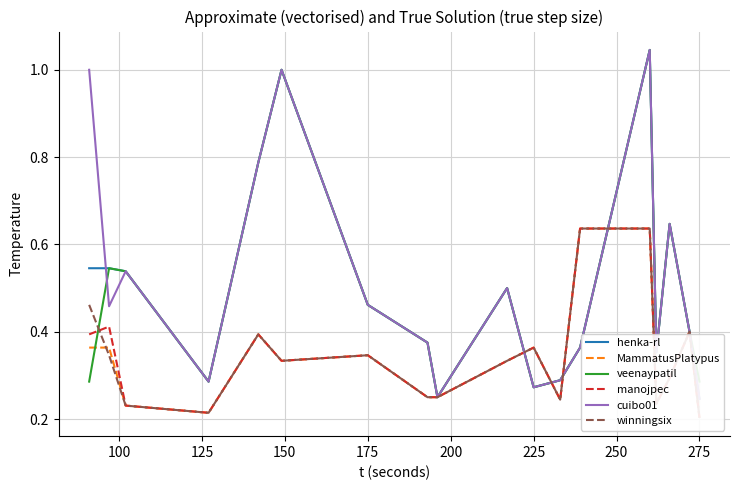

Which category has the lowest value in the cuibo01 series?

275